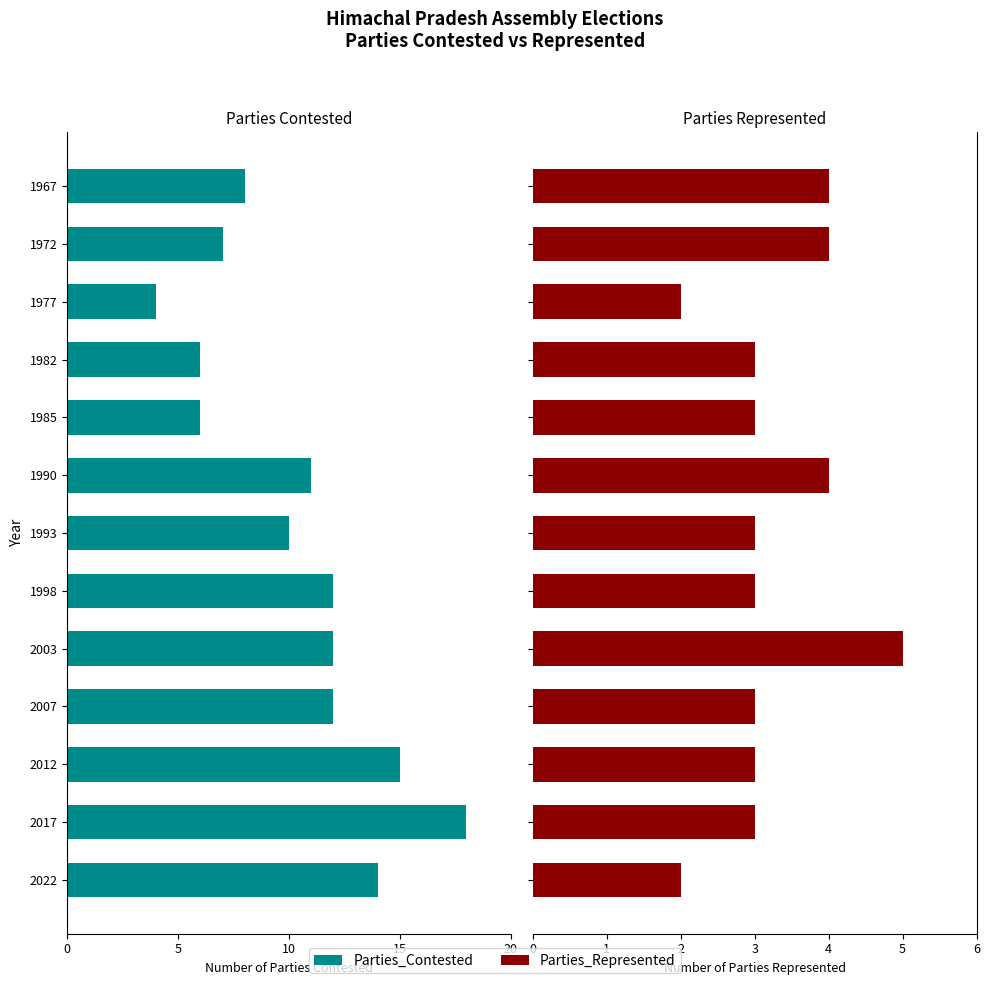

Which has a higher value, 1972 or 2007?

1972